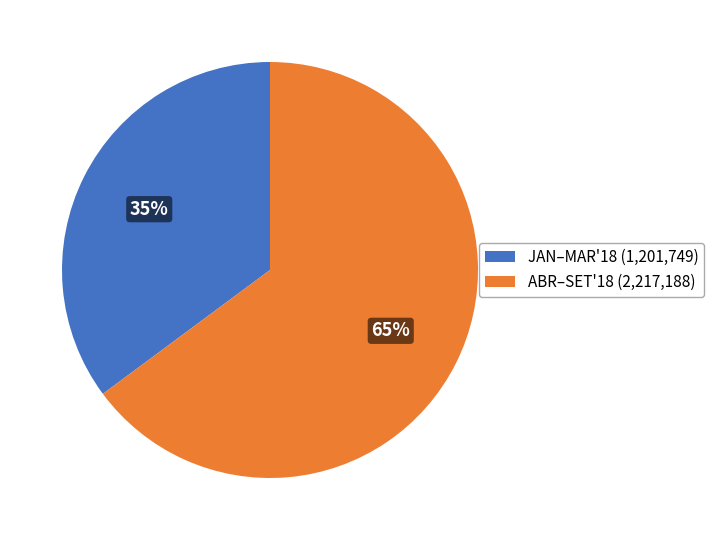

To the nearest percent, what is the combined percentage of ABR–SET'18 (2,217,188) and JAN–MAR'18 (1,201,749)?

100%